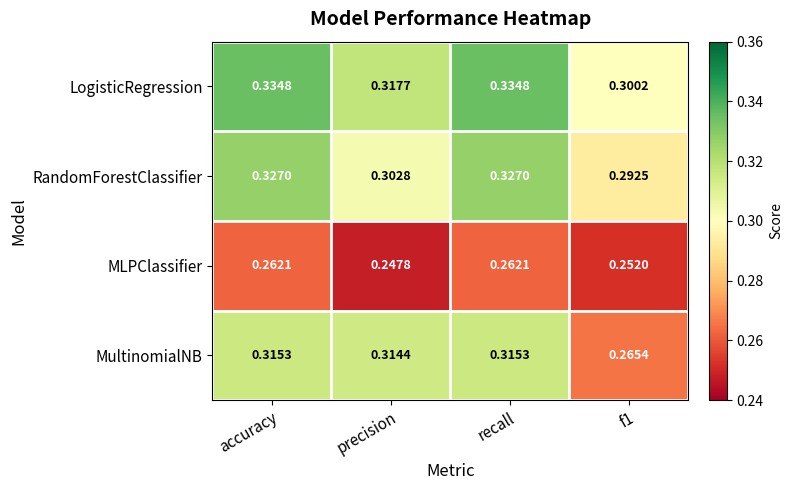

Which category has the lowest value across all series?

precision